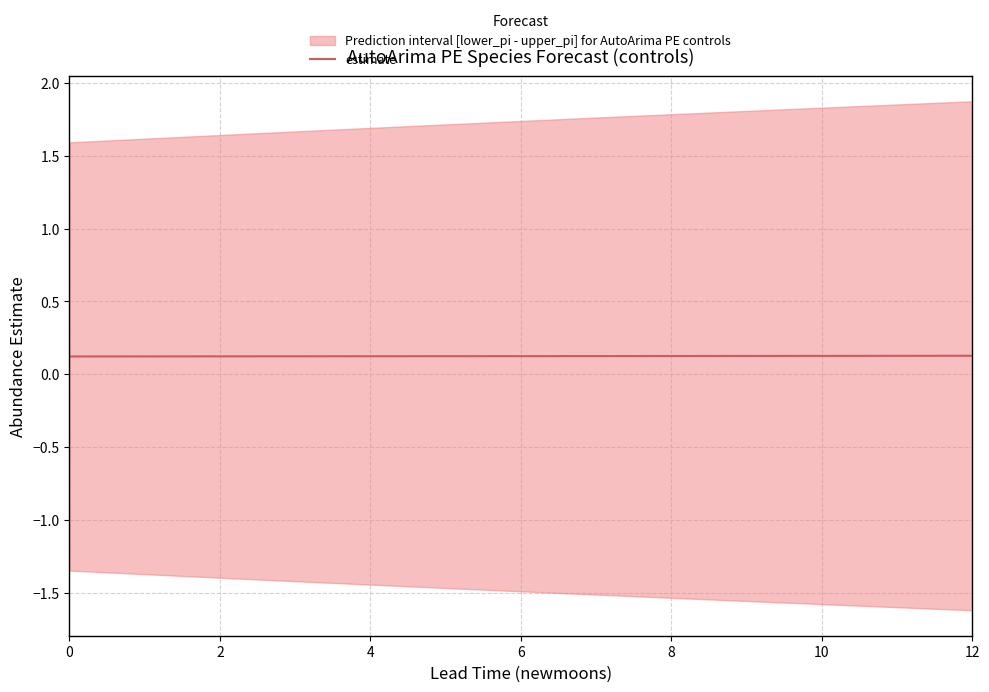

What is the label of the 3rd point from the right?

10